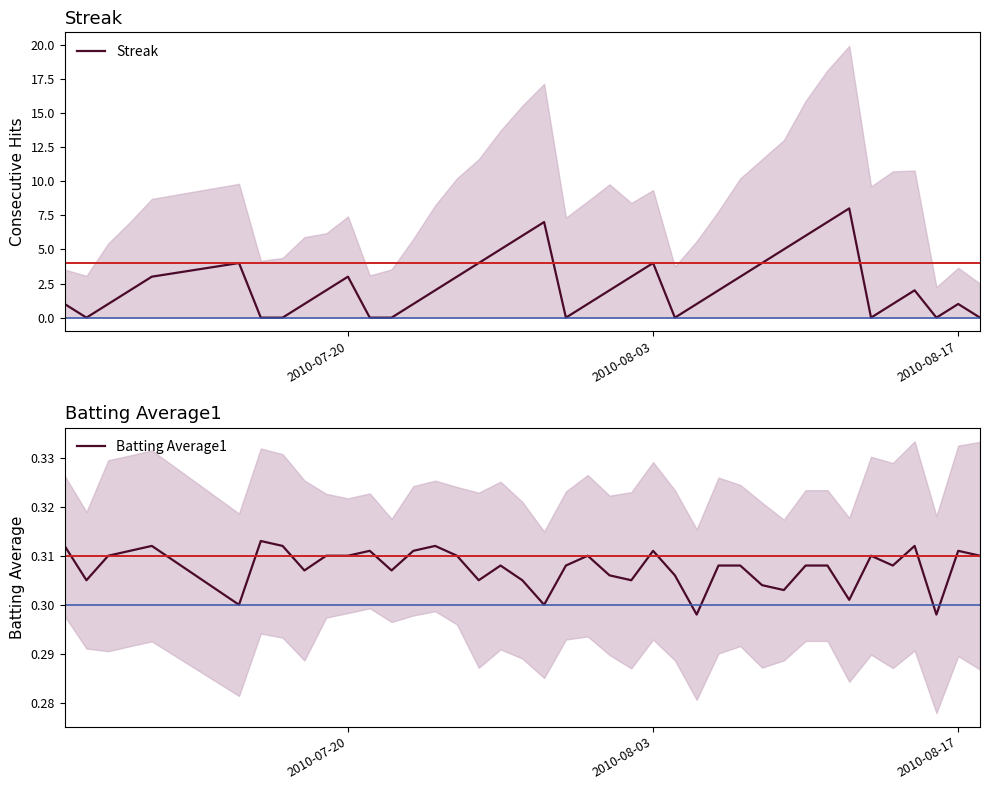

How many intersections are there between Streak and Batting Average1?

15